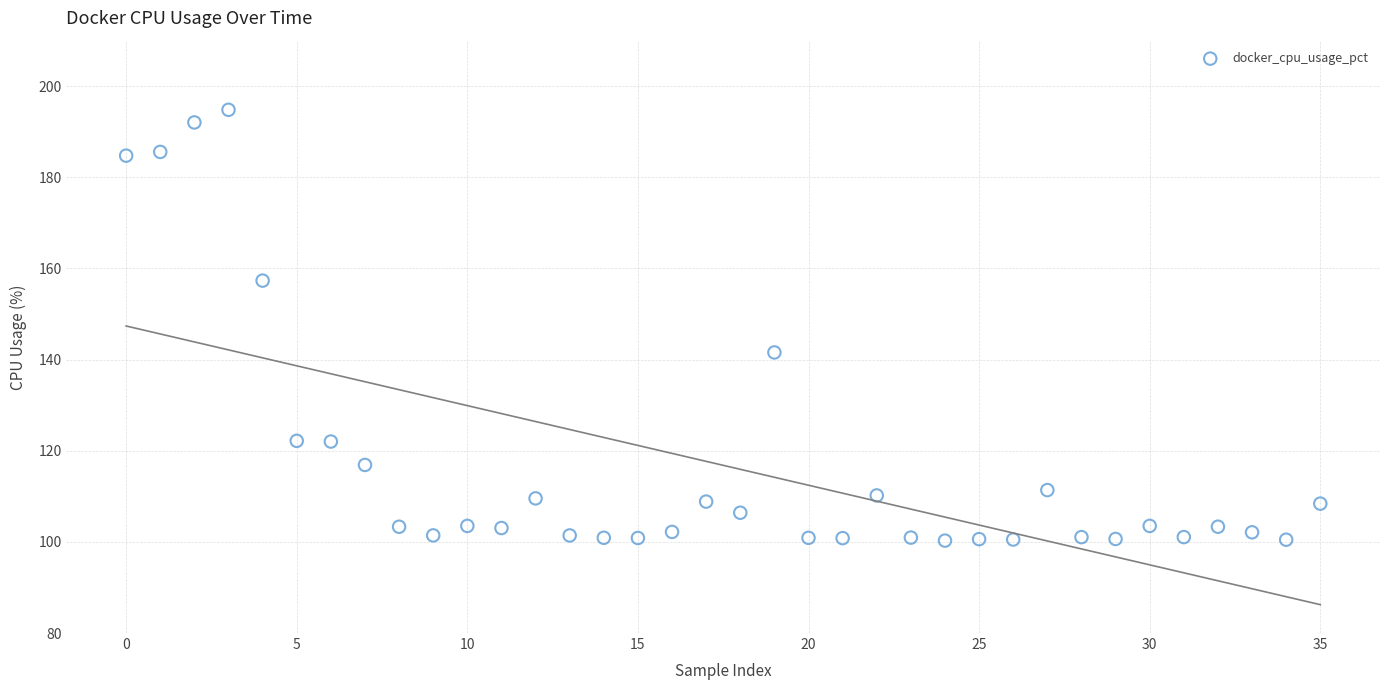

What is the range of Y values (max minus min)?

94.5